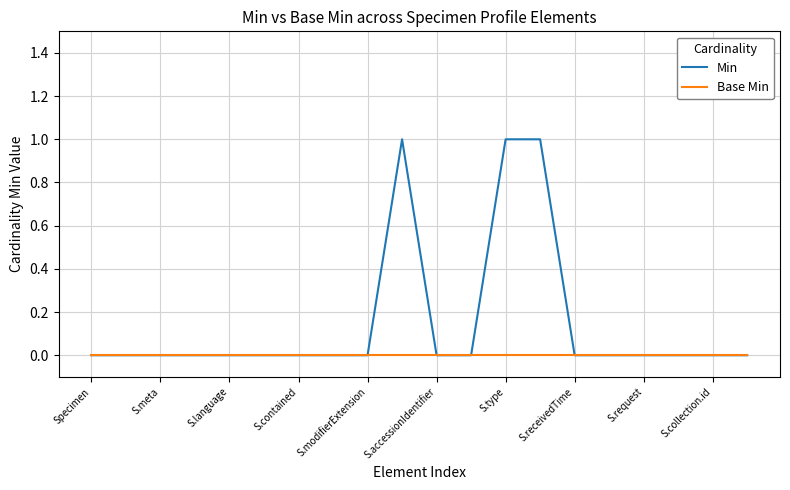

List the series in order of their overall mean, lowest first.

Base Min, Min